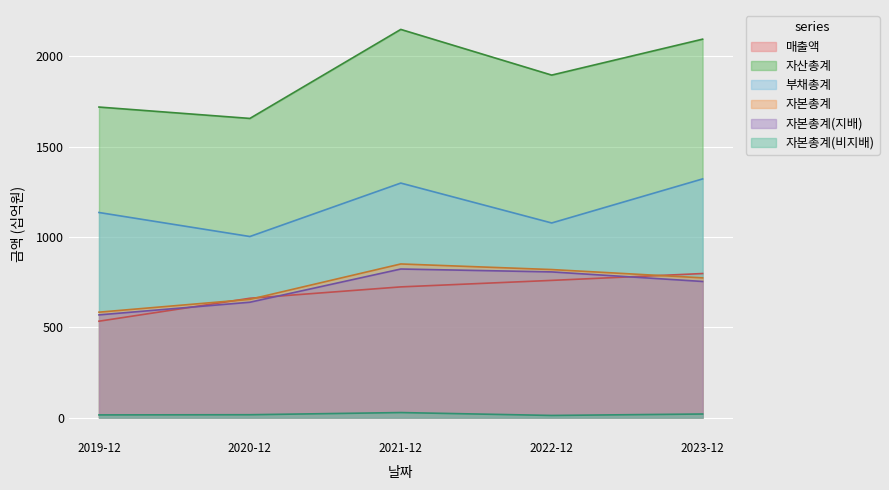

Is it true that 자산총계 equals 2589 at 2019-12?

False